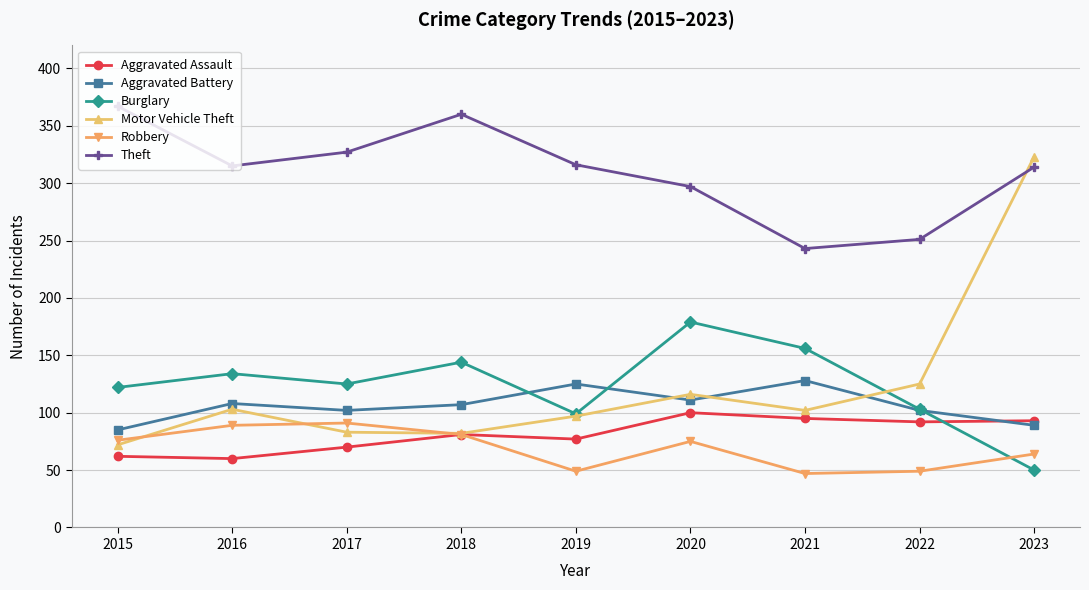

Is the value of Burglary at 2022 greater than the value of Aggravated Assault at 2019?

Yes